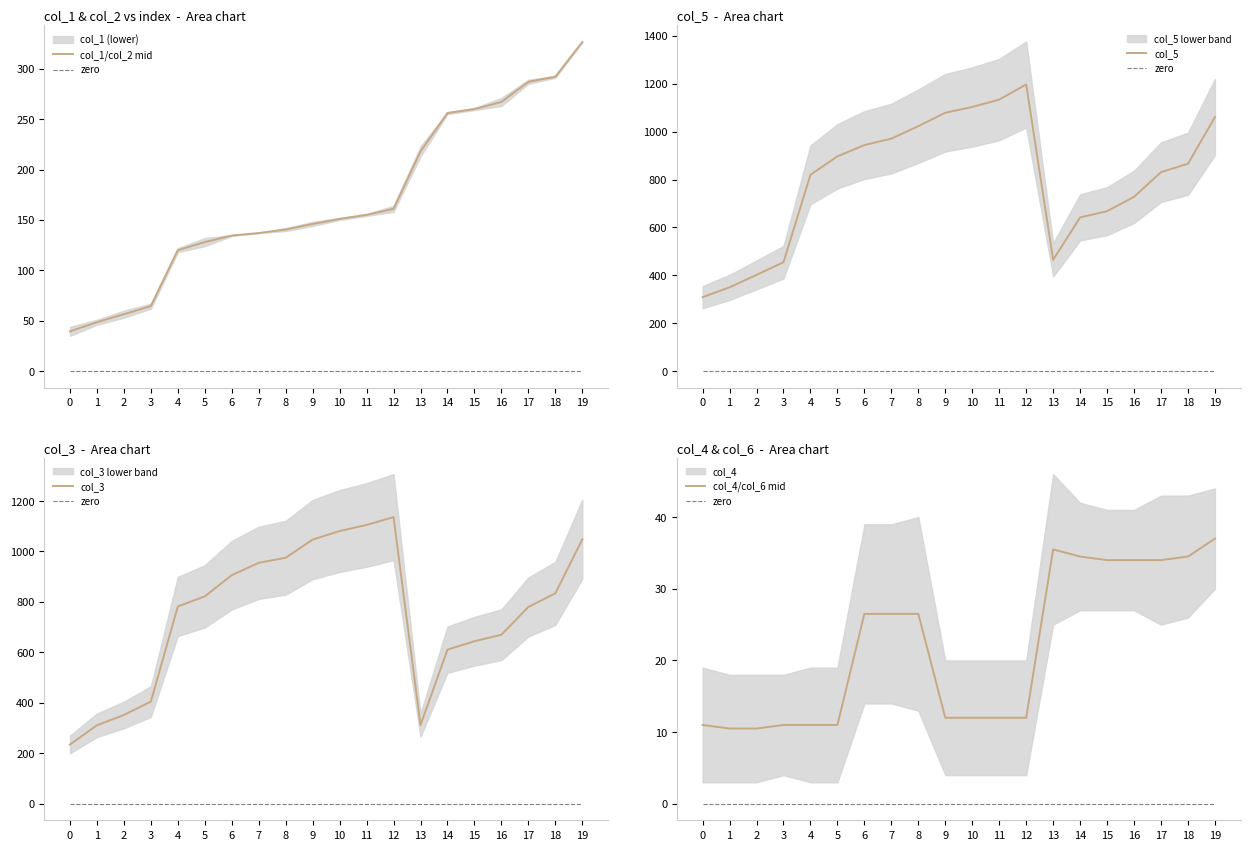

Where is col_3 nearest to the value 685?

16